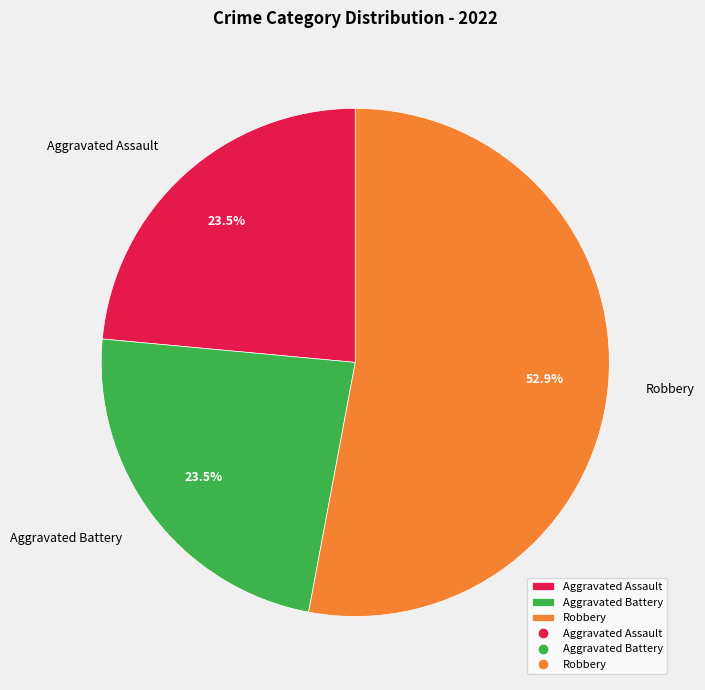

Combined, what portion of the pie is Aggravated Battery and Robbery?

76.5%